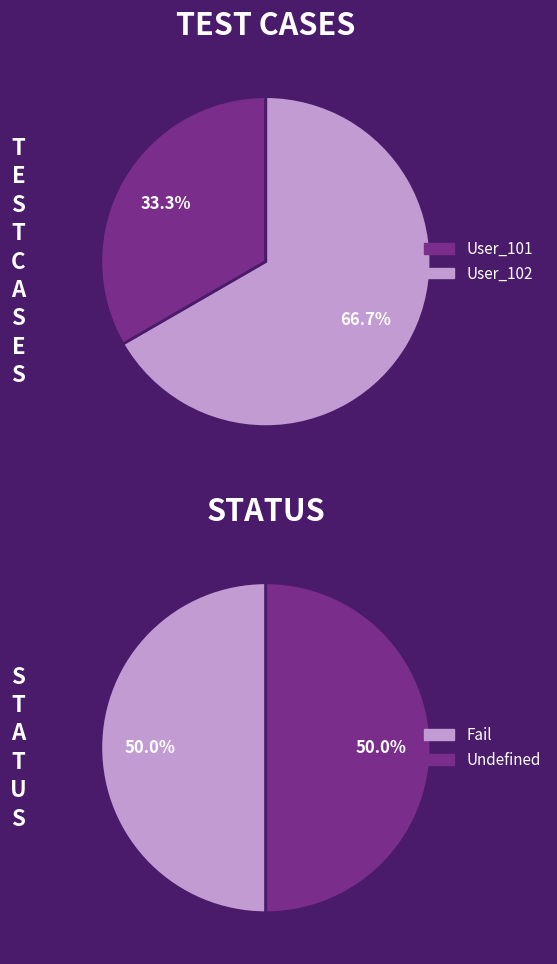

What portion of the pie excludes User_101?

66.7%